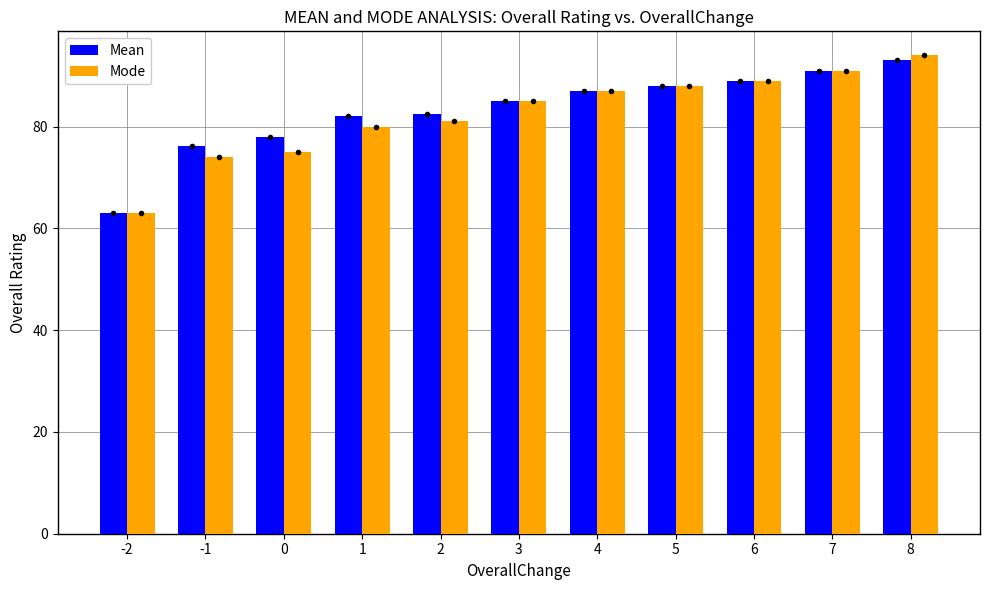

What is the difference between the maximum and minimum values in the Mode series?

31.0